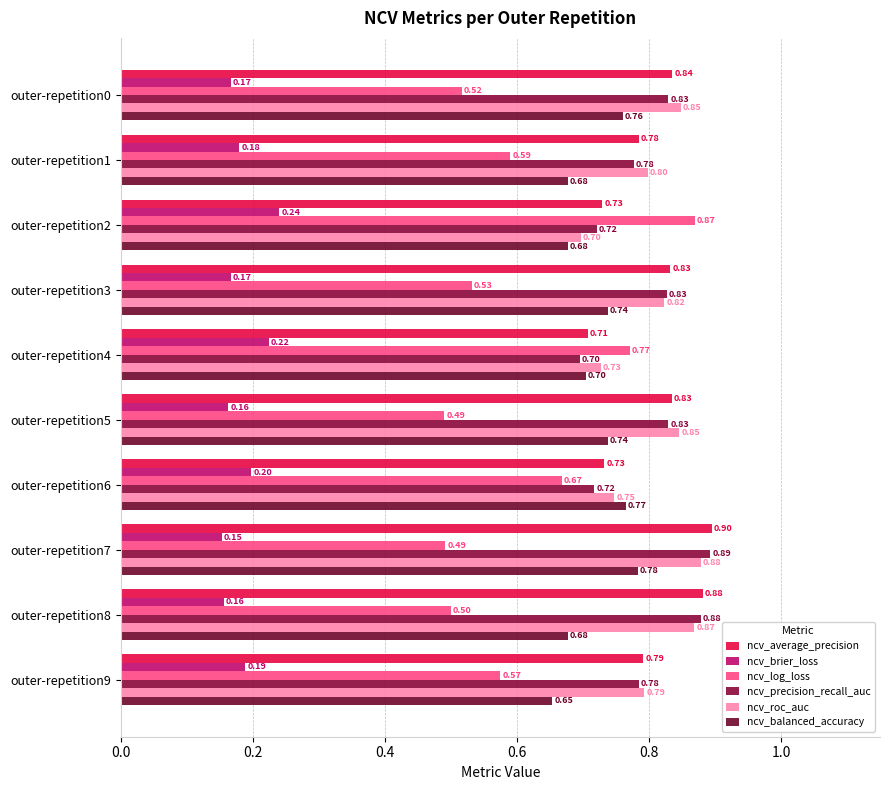

Are the bars grouped side by side (vs. stacked)?

Yes